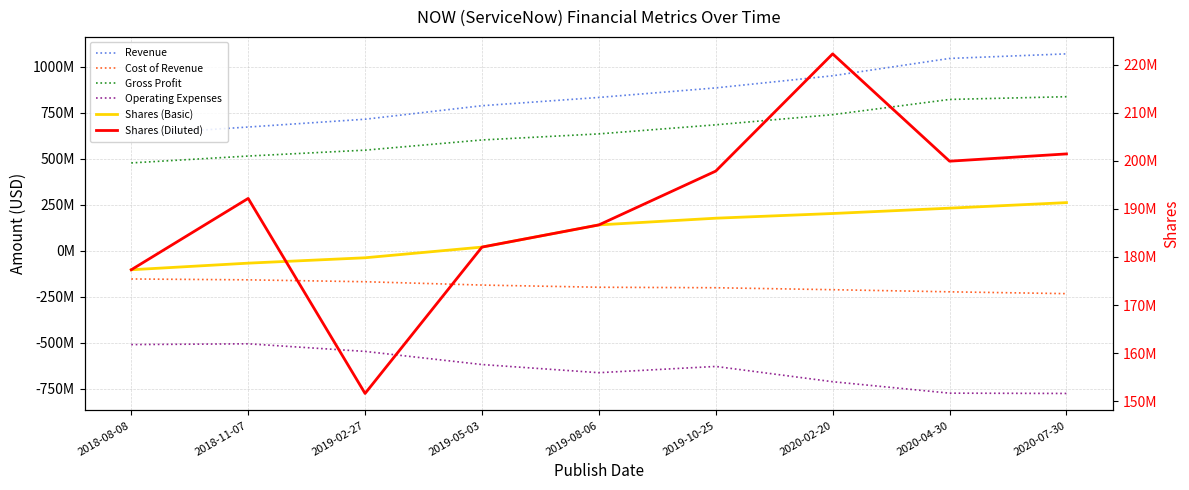

How many lines are shown in the chart?

6